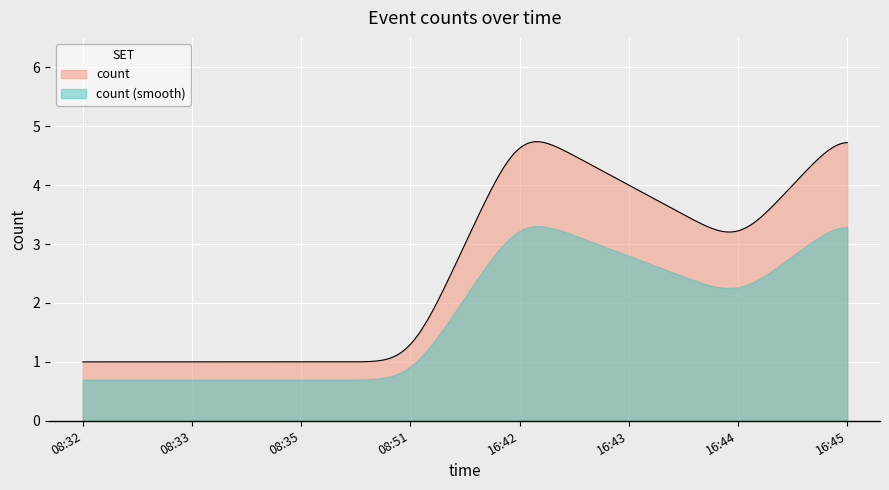

Rank the series by their maximum value, from lowest to highest.

count (smooth), count